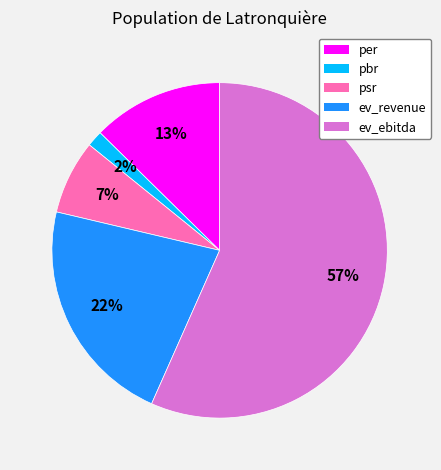

Count the number of slices in the pie.

5